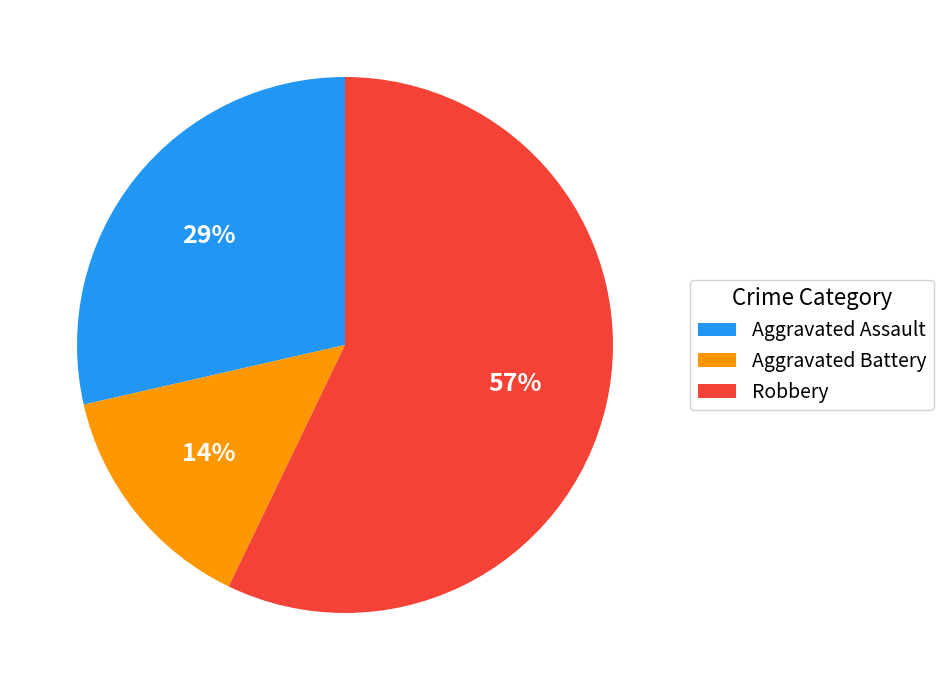

Between Aggravated Assault and Robbery, which is larger?

Robbery